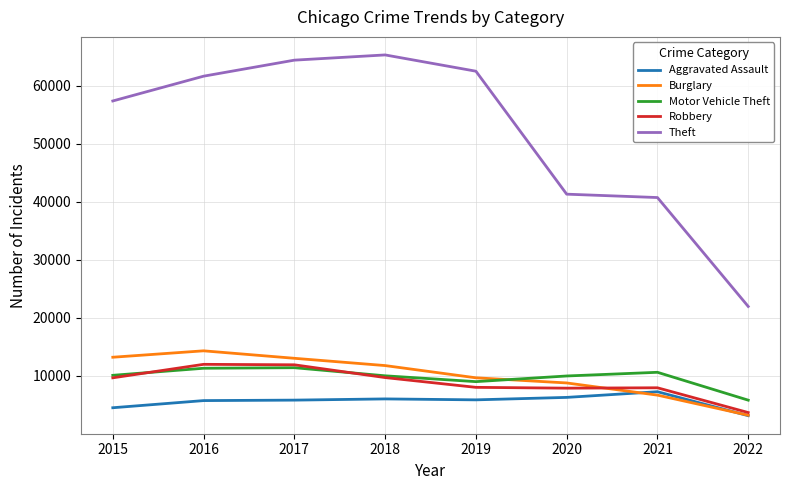

Which series changed the most between 2021 and 2022?

Theft